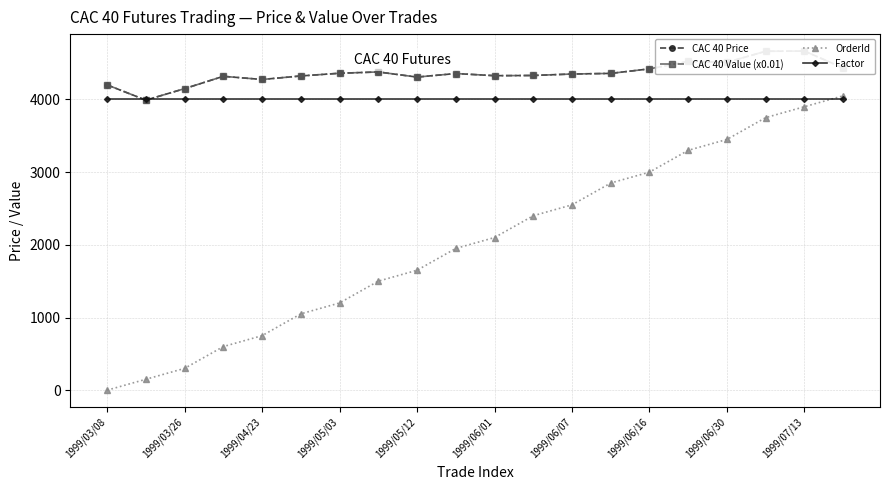

What is the value of the OrderId point at the 4th from the left?

600.0